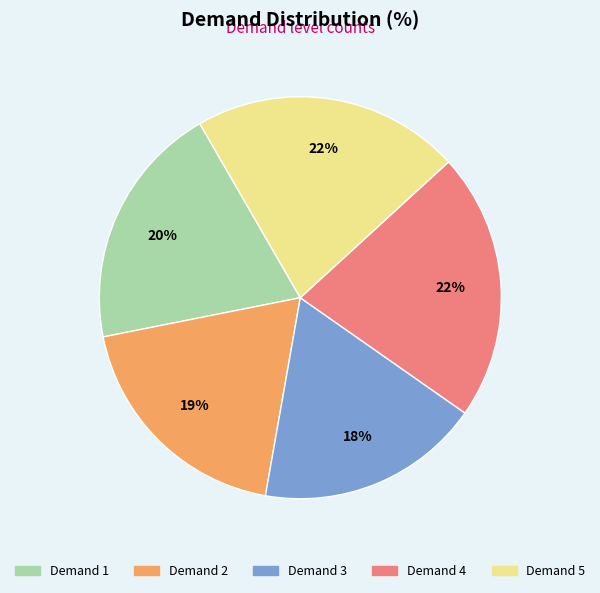

How many slices are in this pie chart?

5